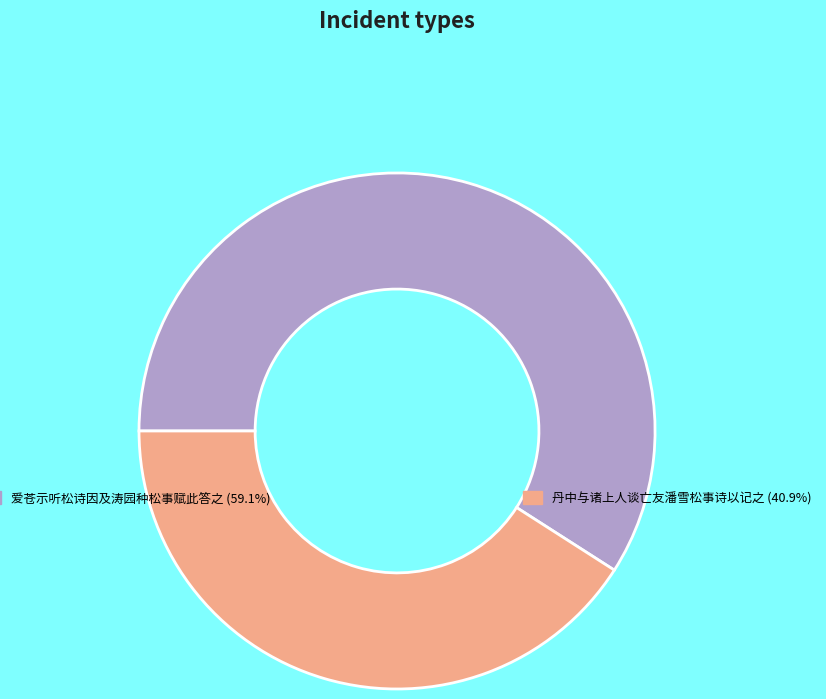

Is there any slice that represents more than half of the pie?

Yes